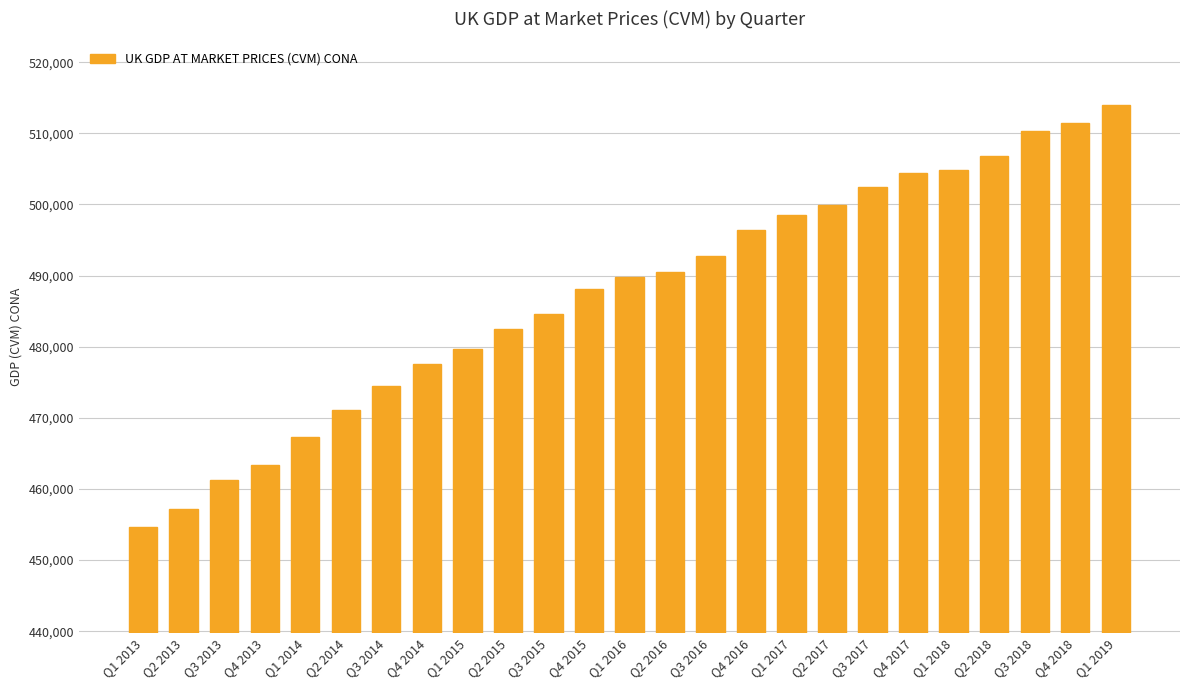

What is the sum of the values at Q4 2017 and Q4 2018?

1015969